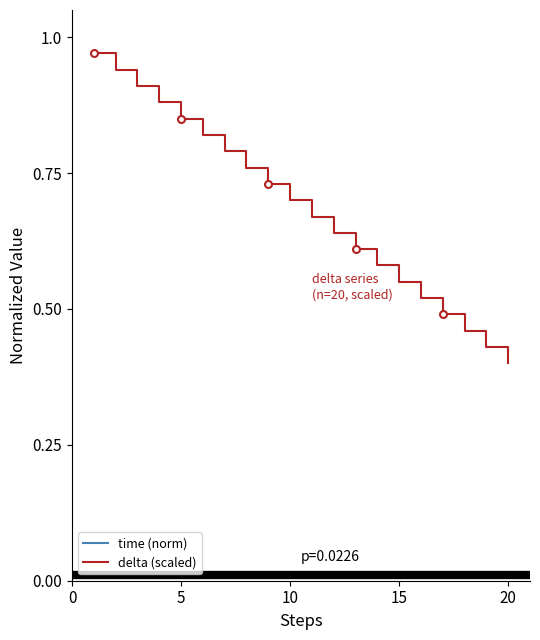

The delta (scaled) series shows 0.9 at 10. True or false?

False